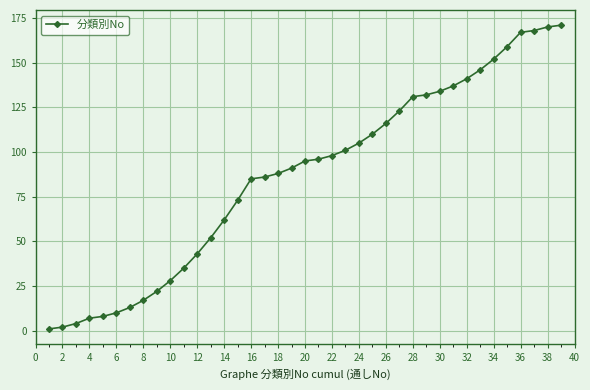

What is the average value?

87